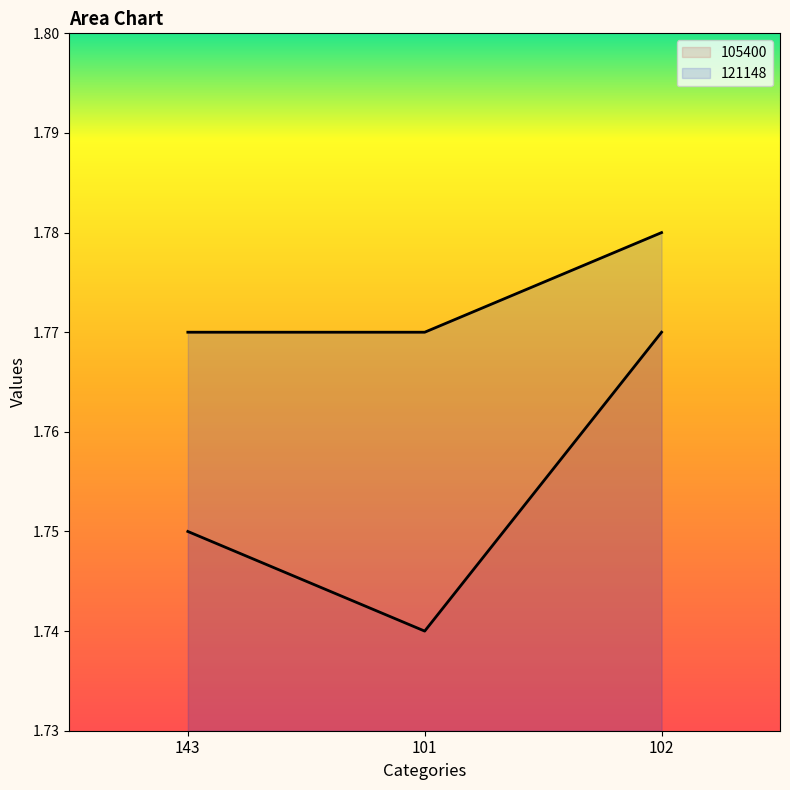

How many lines are shown in the chart?

2